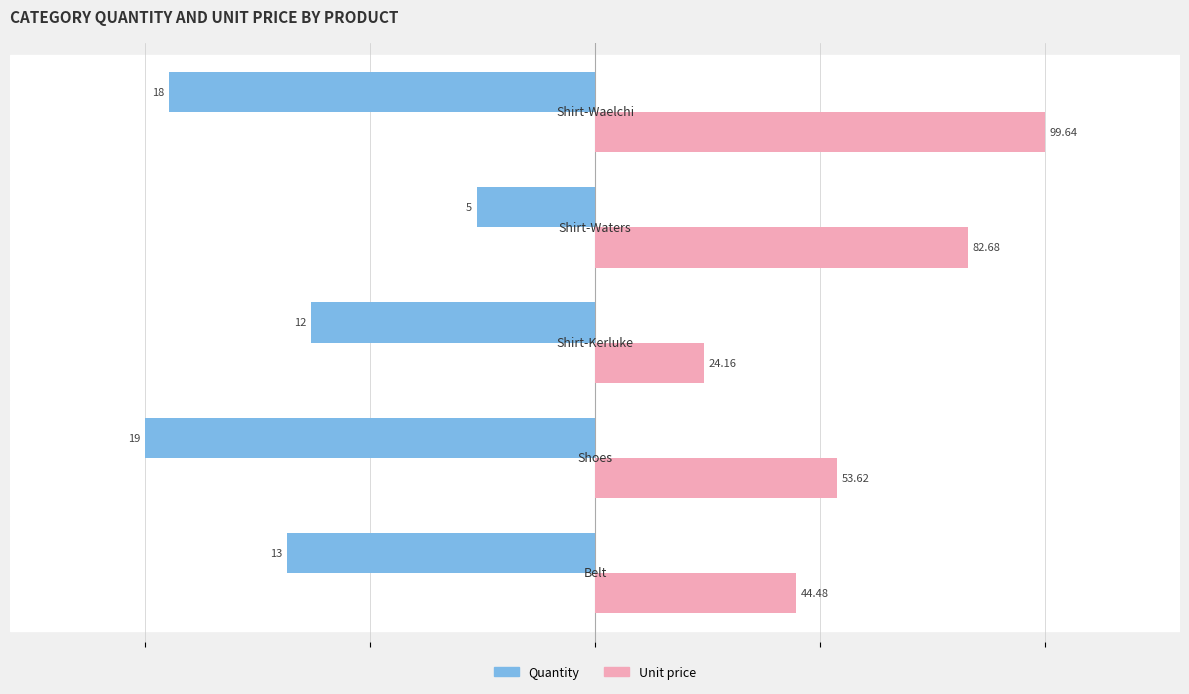

Rank the series by their average value, from highest to lowest.

Unit price, Quantity